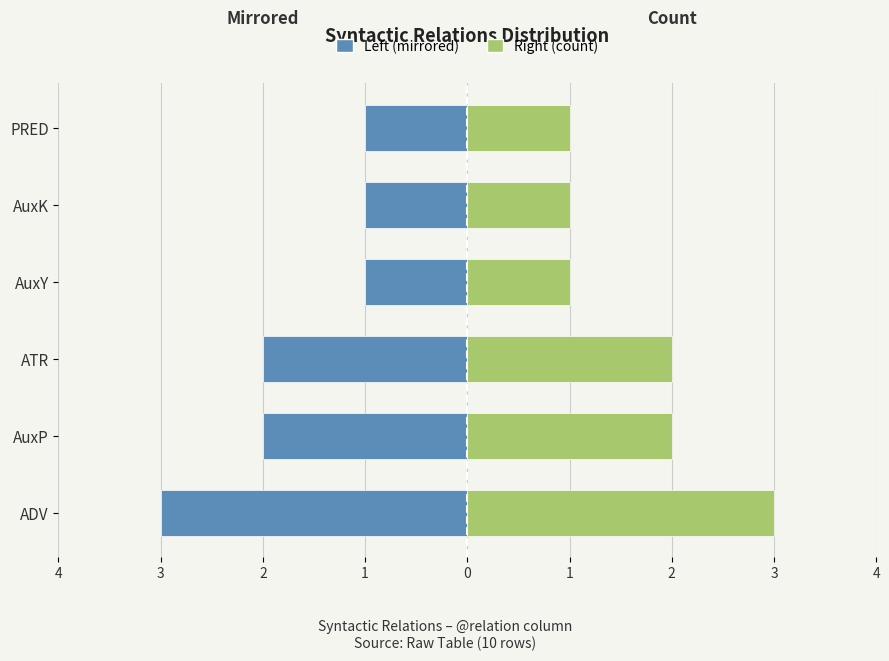

What are all the series names shown in the legend?

Left (mirrored), Right (count)